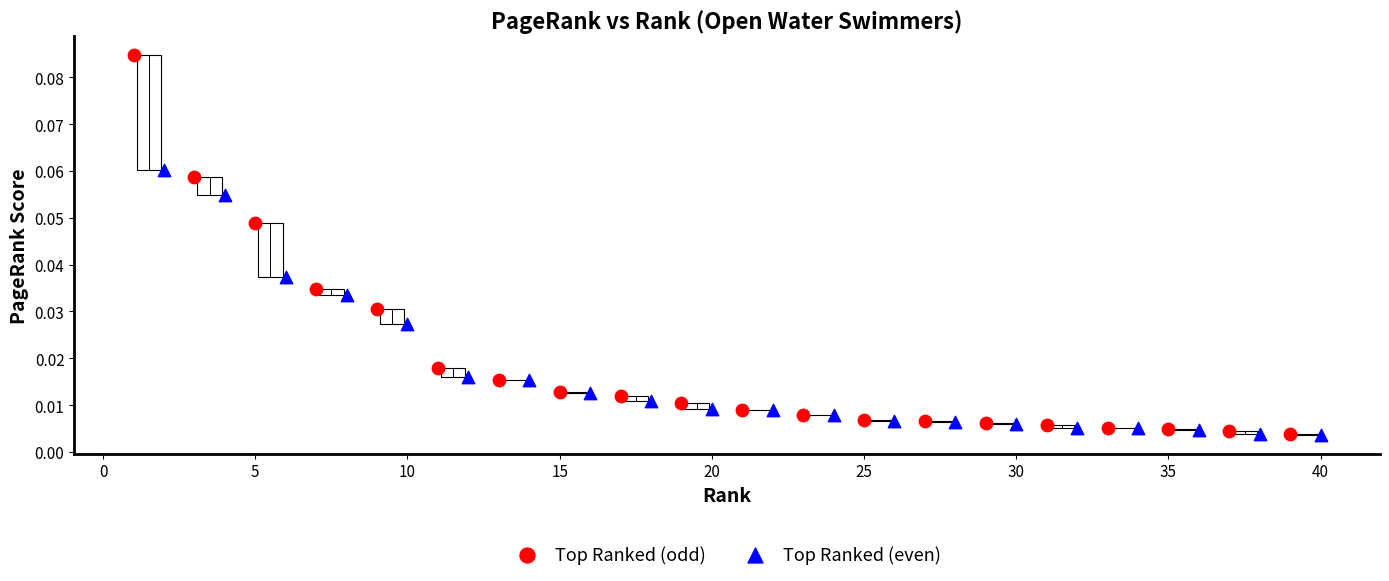

Which series reaches the maximum Y coordinate?

Top Ranked (odd)